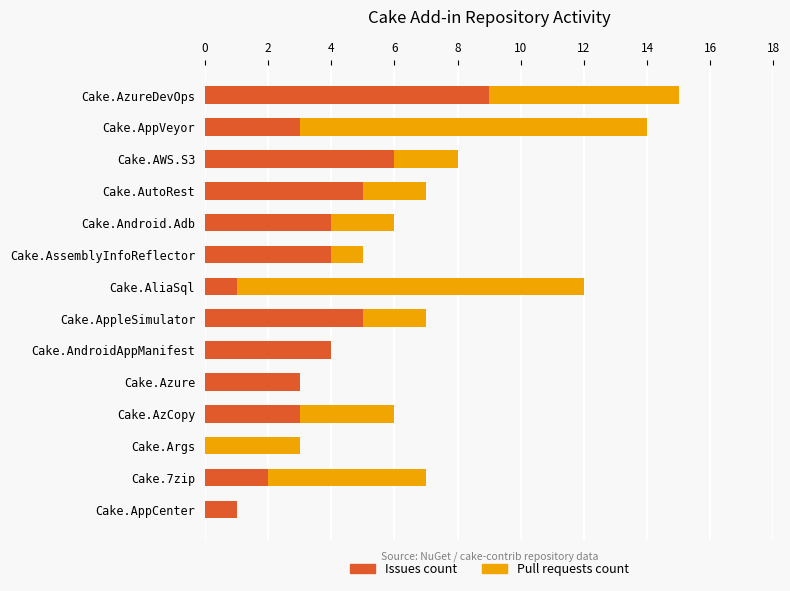

True or false: Issues count has a value of 0 at Cake.Args.

True